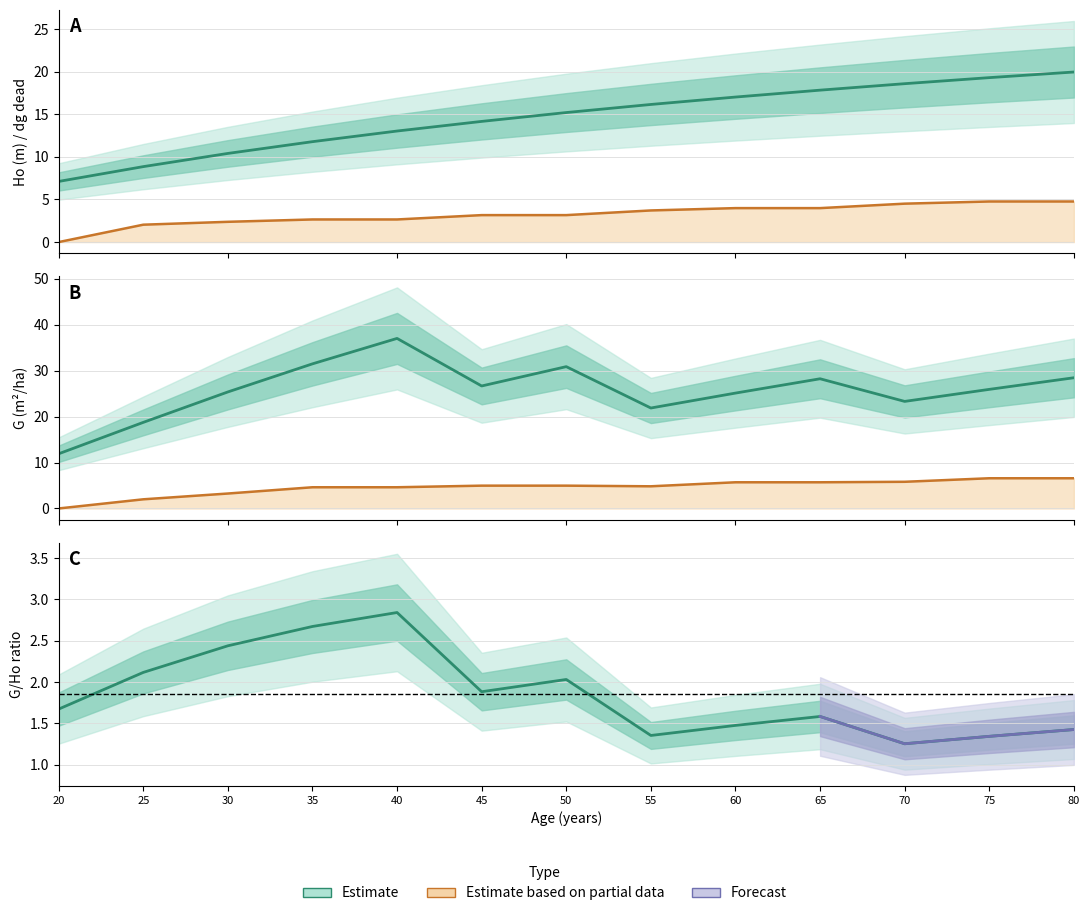

What is the sum of the Ho (m) values at 30 and 20?

17.5